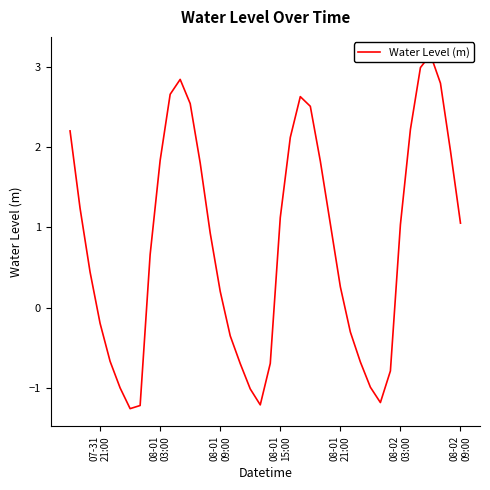

What position from the left is 08-01 21:00?

28